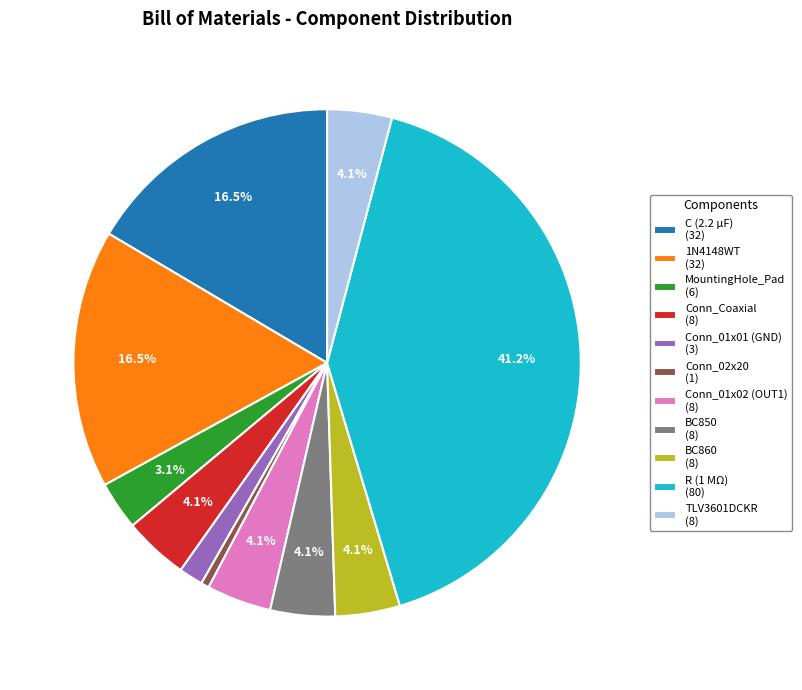

To the nearest percent, what is the difference between the largest and smallest slice percentages?

41%